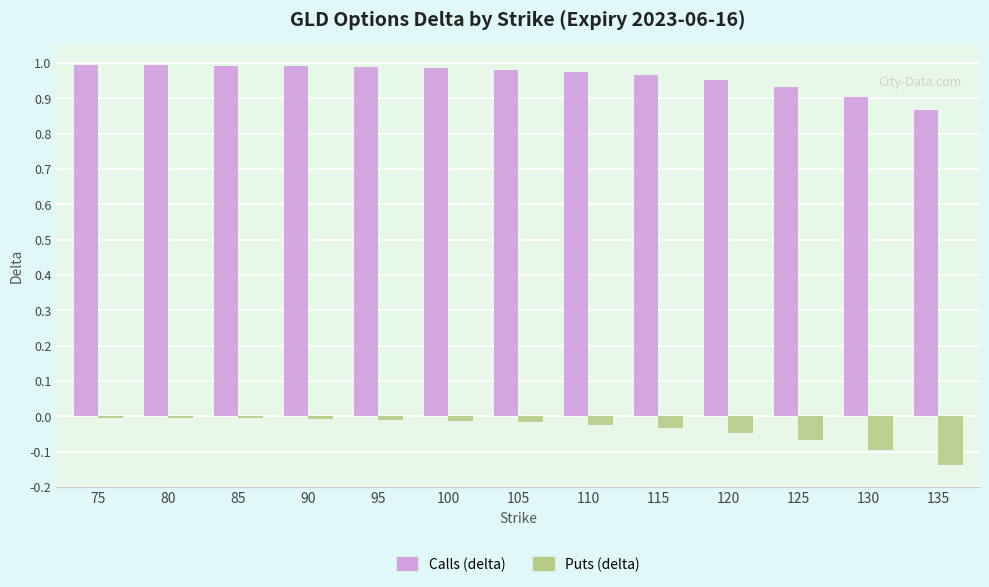

The Puts (delta) series shows -0.0 at 85. True or false?

True